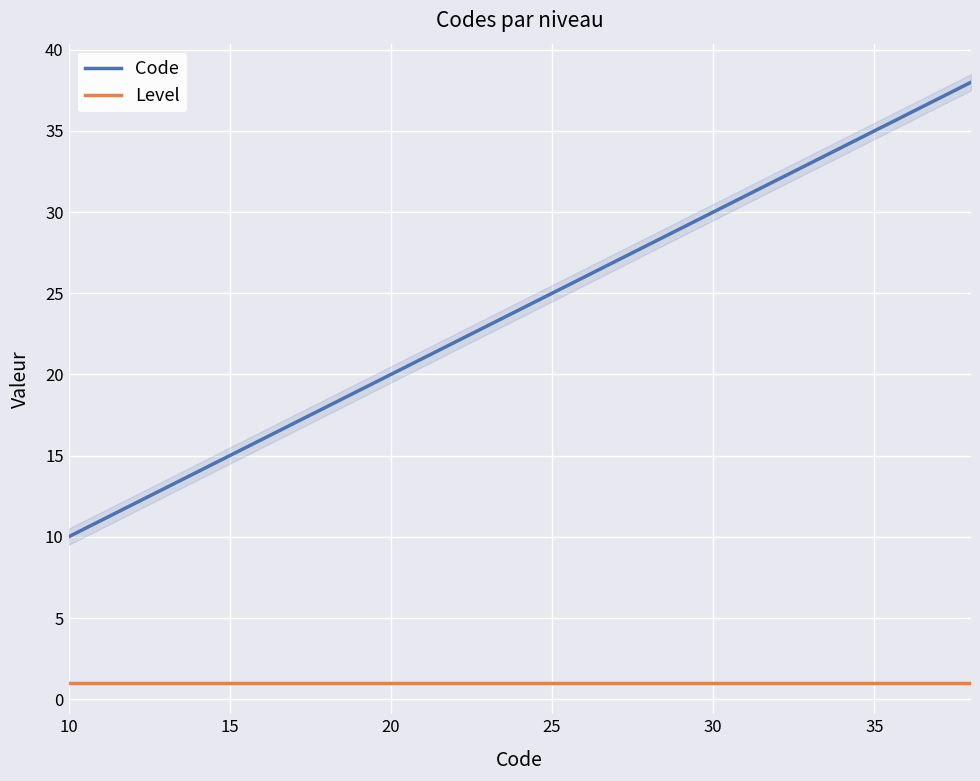

What is the highest value of the Code series?

38